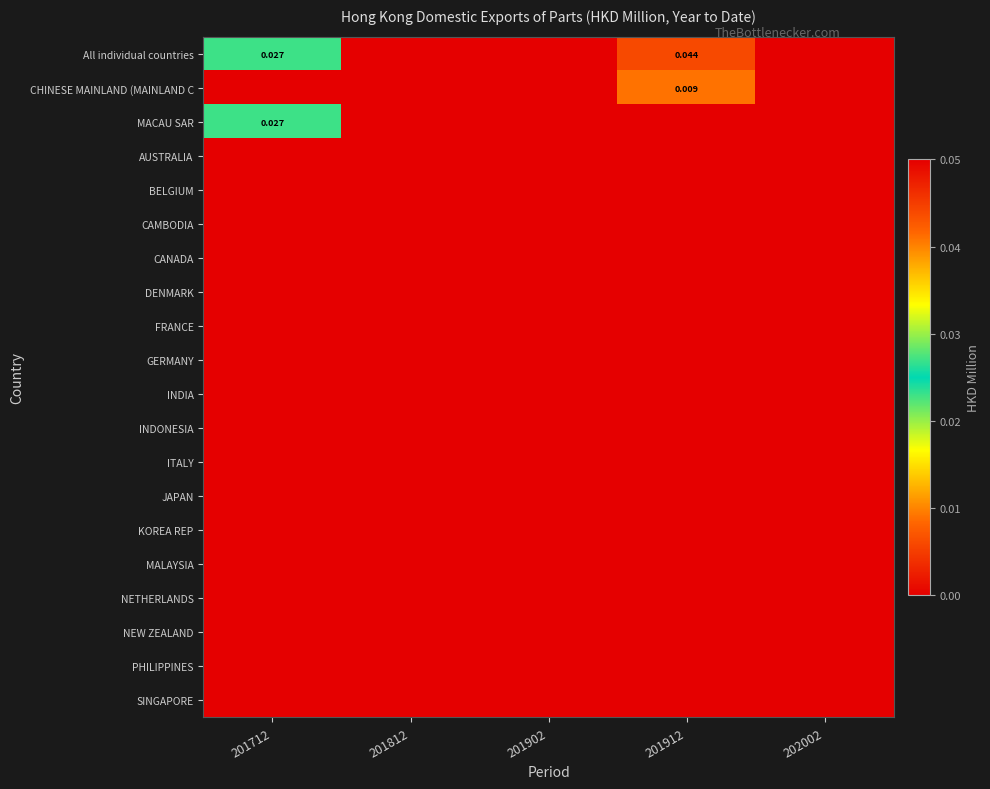

True or false: MACAU SAR has a value of 0.0 at 201812.

True